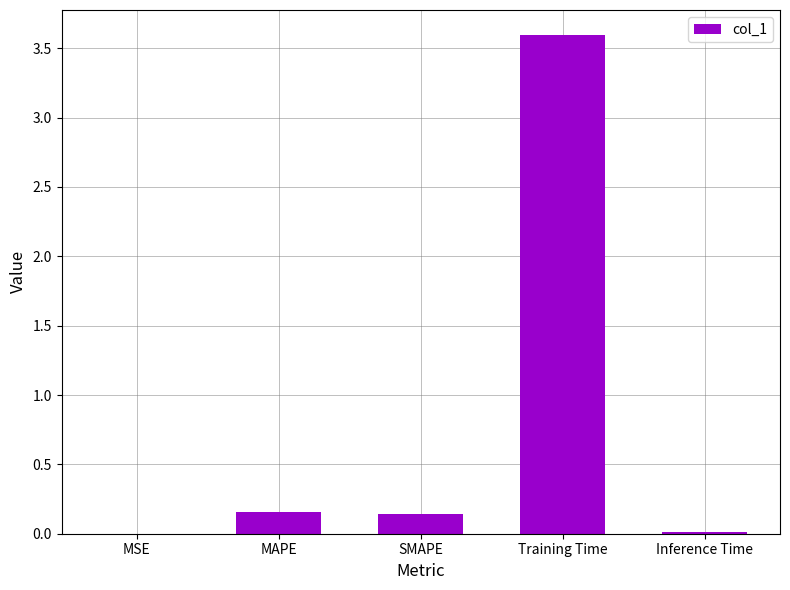

What is the change in value from SMAPE to Training Time?

+3.5